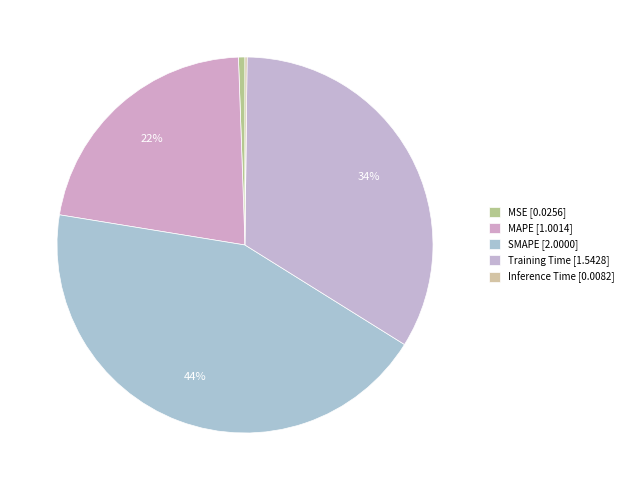

Is it true that SMAPE is 44% of the pie?

True